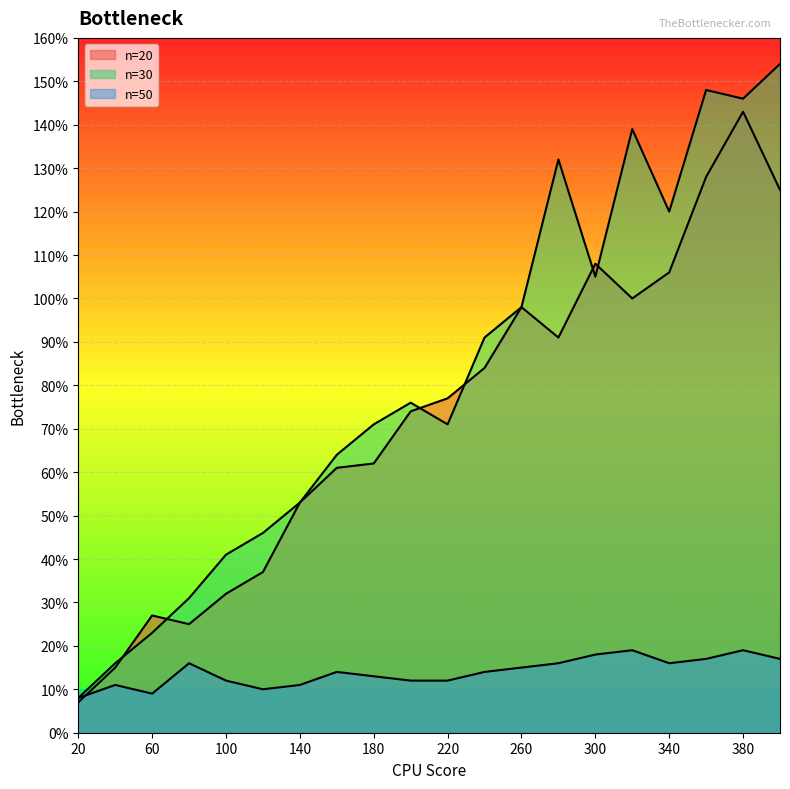

Which series has the largest range (max minus min)?

n=30